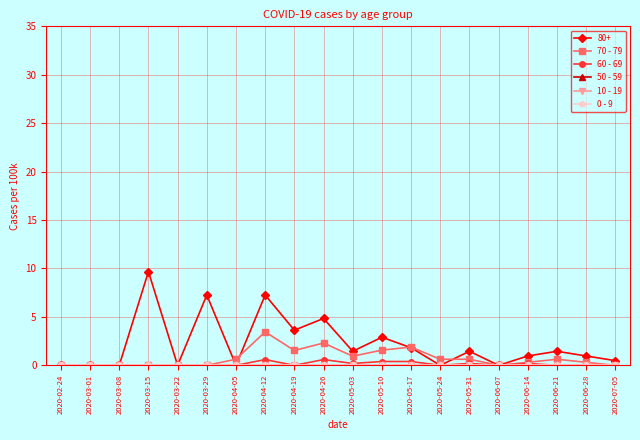

Does the chart have visible grid lines?

Yes